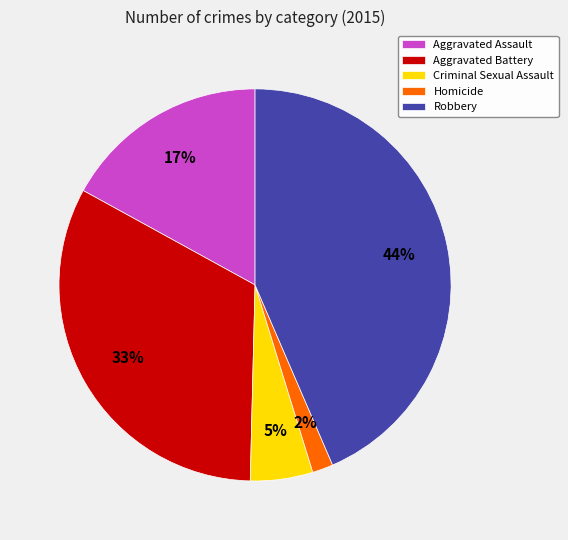

Between Aggravated Assault and Homicide, which is larger?

Aggravated Assault